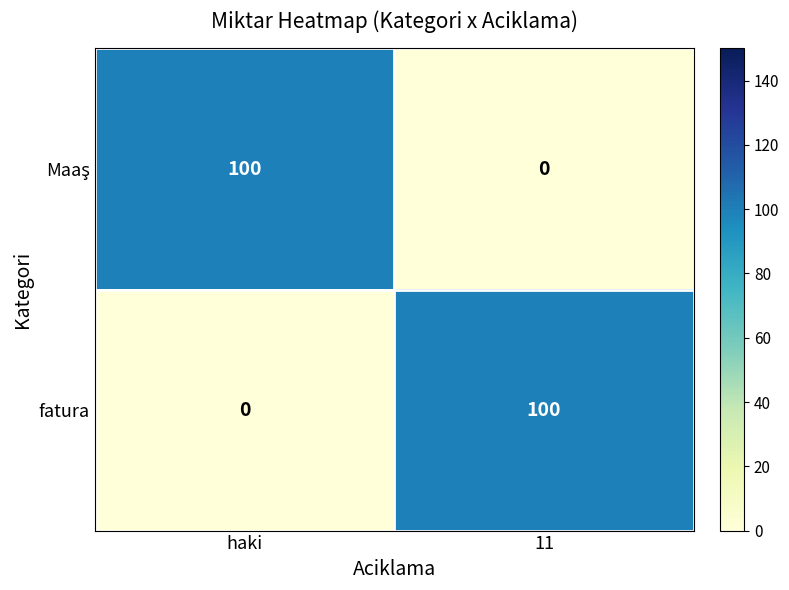

Rank the categories by fatura value from lowest to highest.

haki, 11